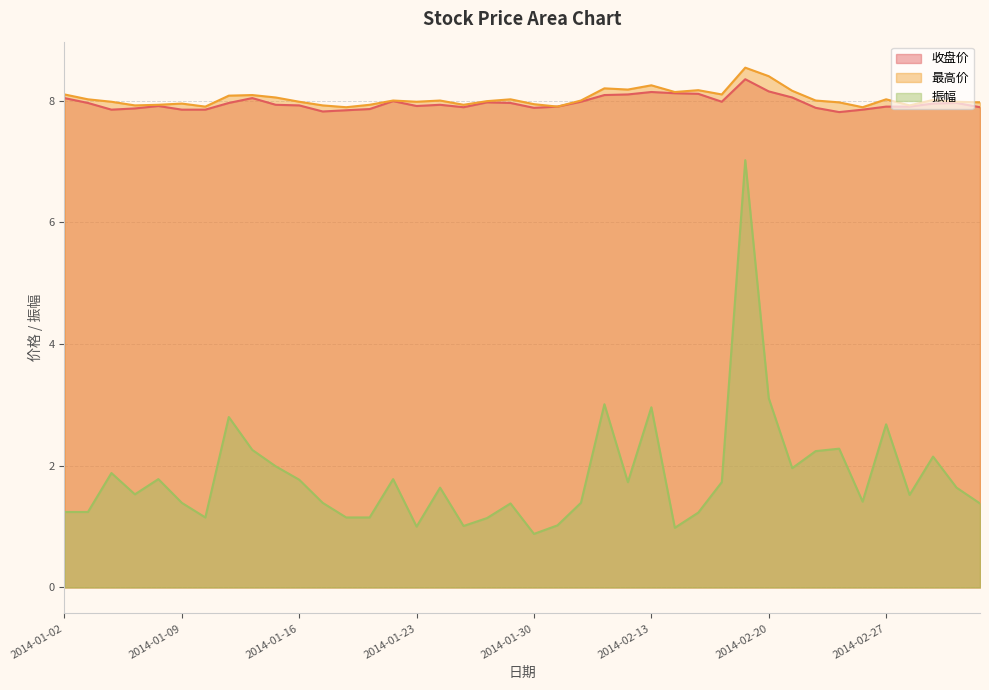

How many series are shown in this chart?

3